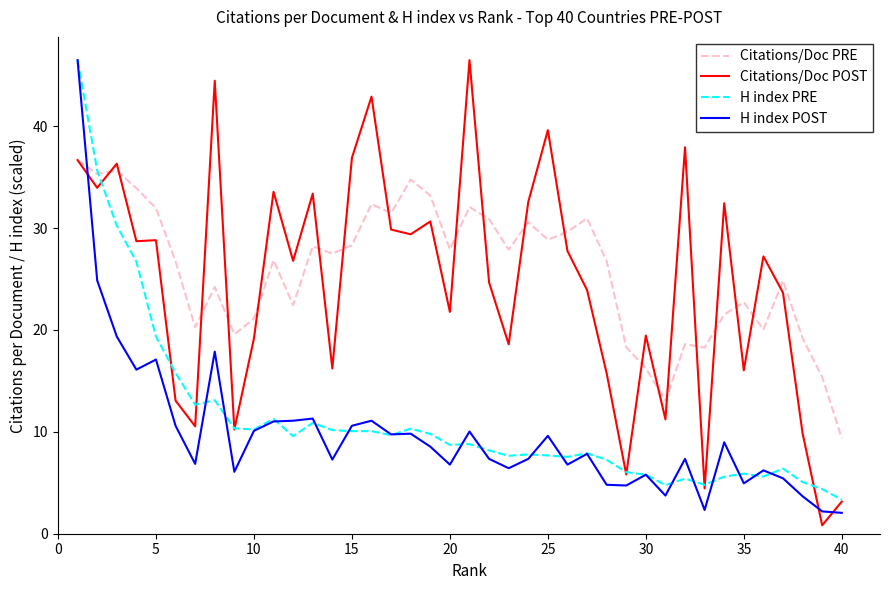

What is the highest value of the H index PRE series?

46.5